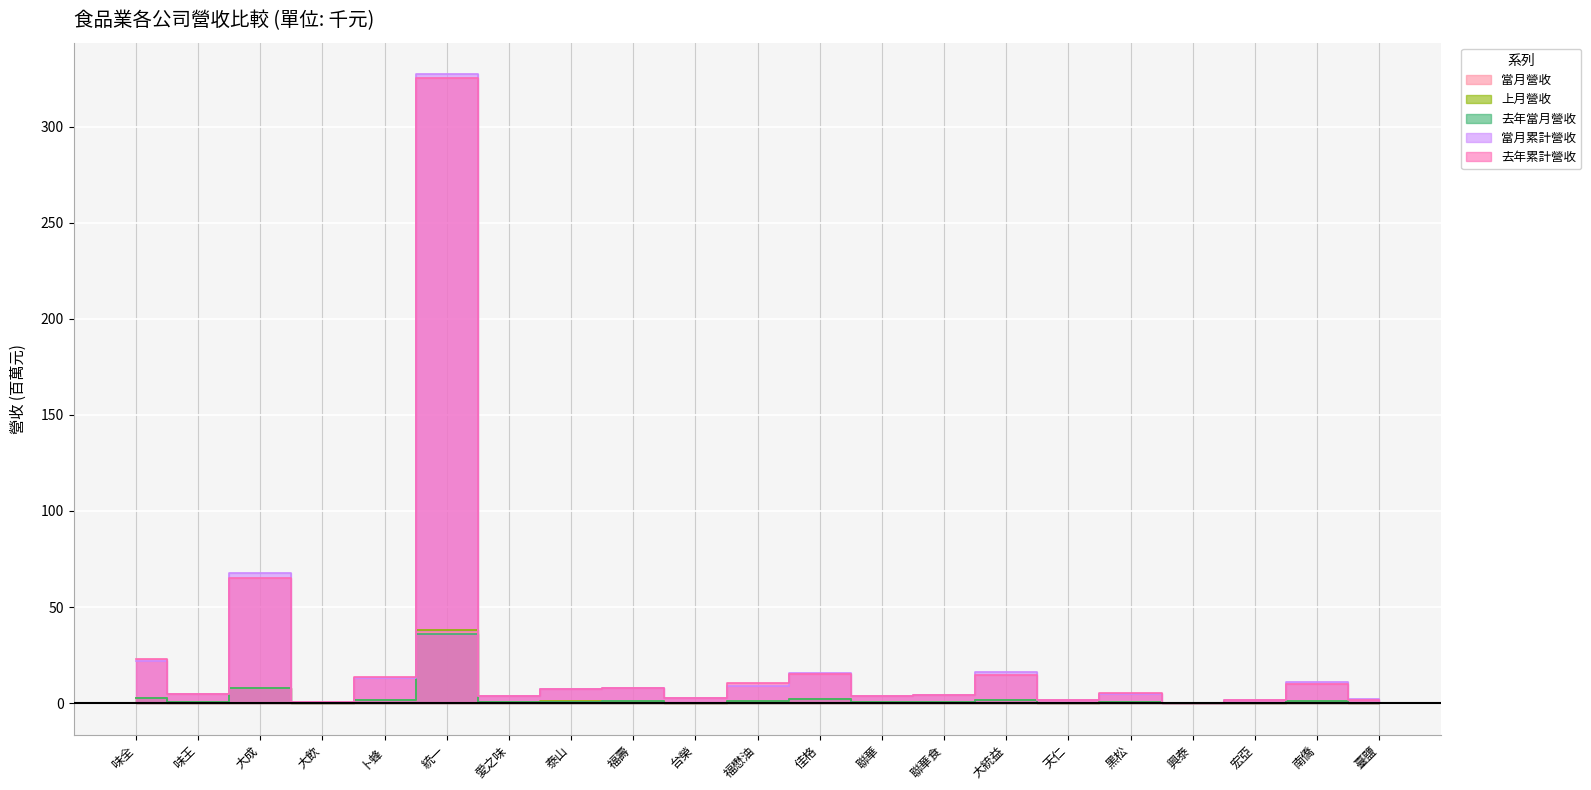

How many data points does each series have?

21